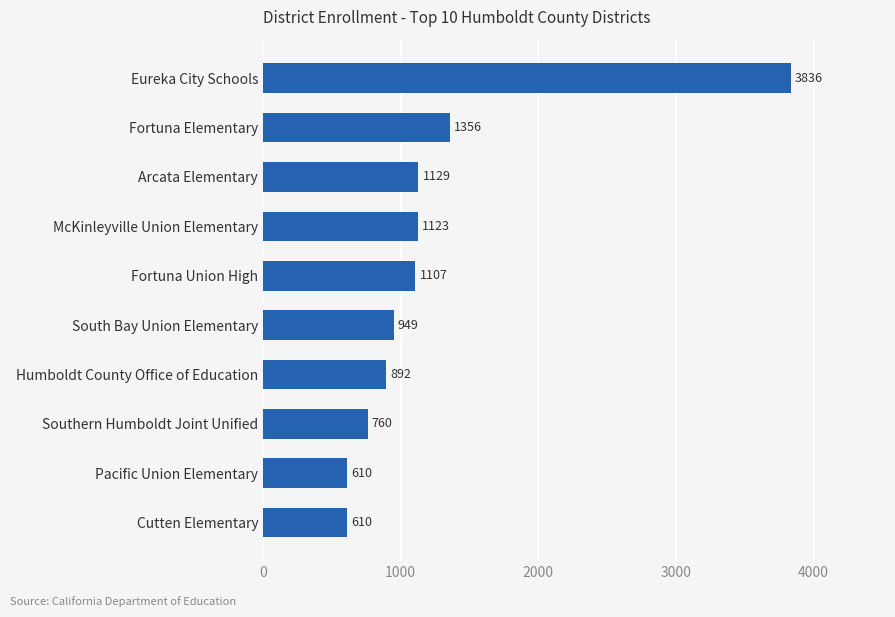

What is the difference between the maximum and minimum values?

3226